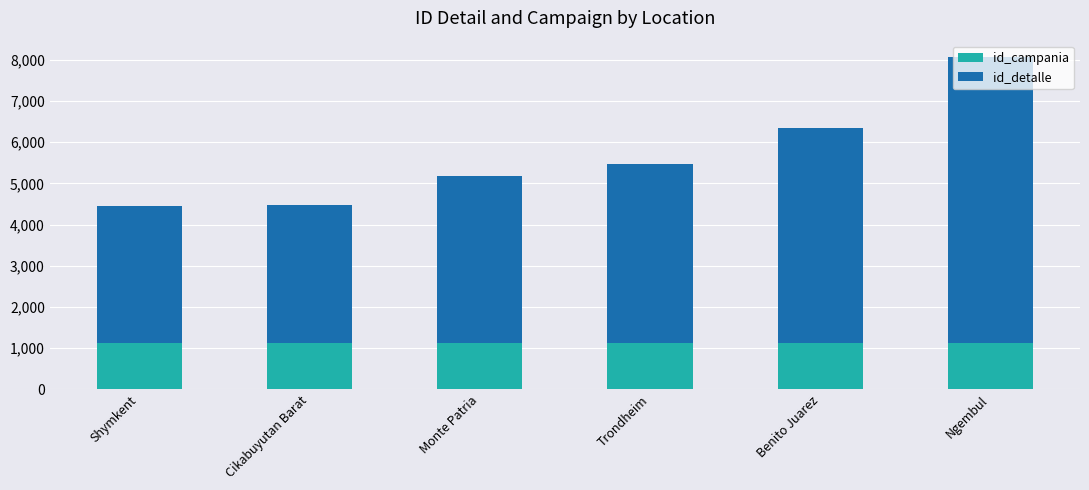

What is the total value across all series at Ngembul?

8063